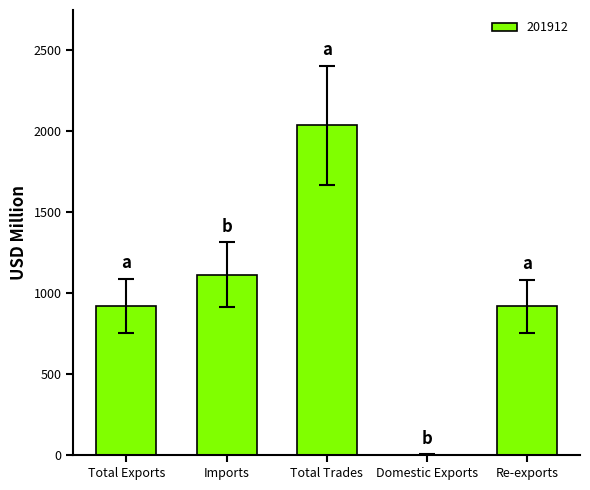

The value at Imports is 1113.4. True or false?

True